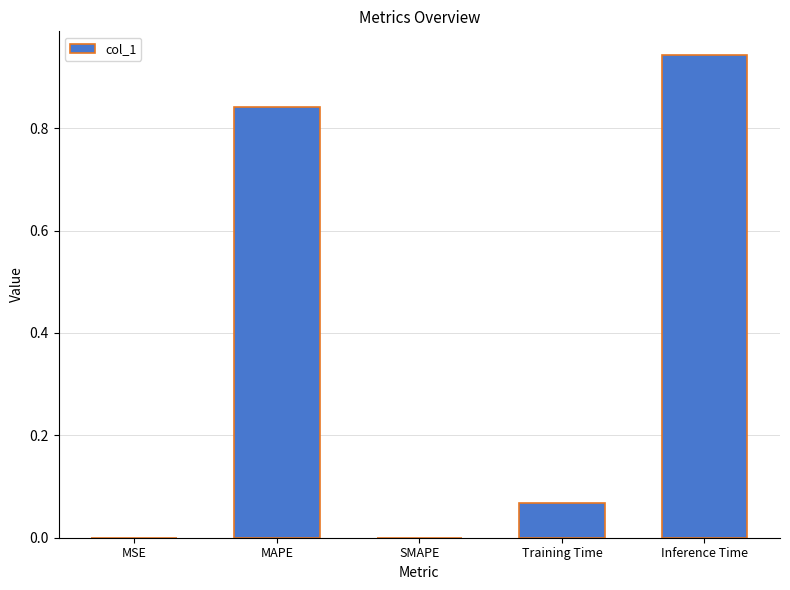

Between MAPE and SMAPE, which is larger?

MAPE